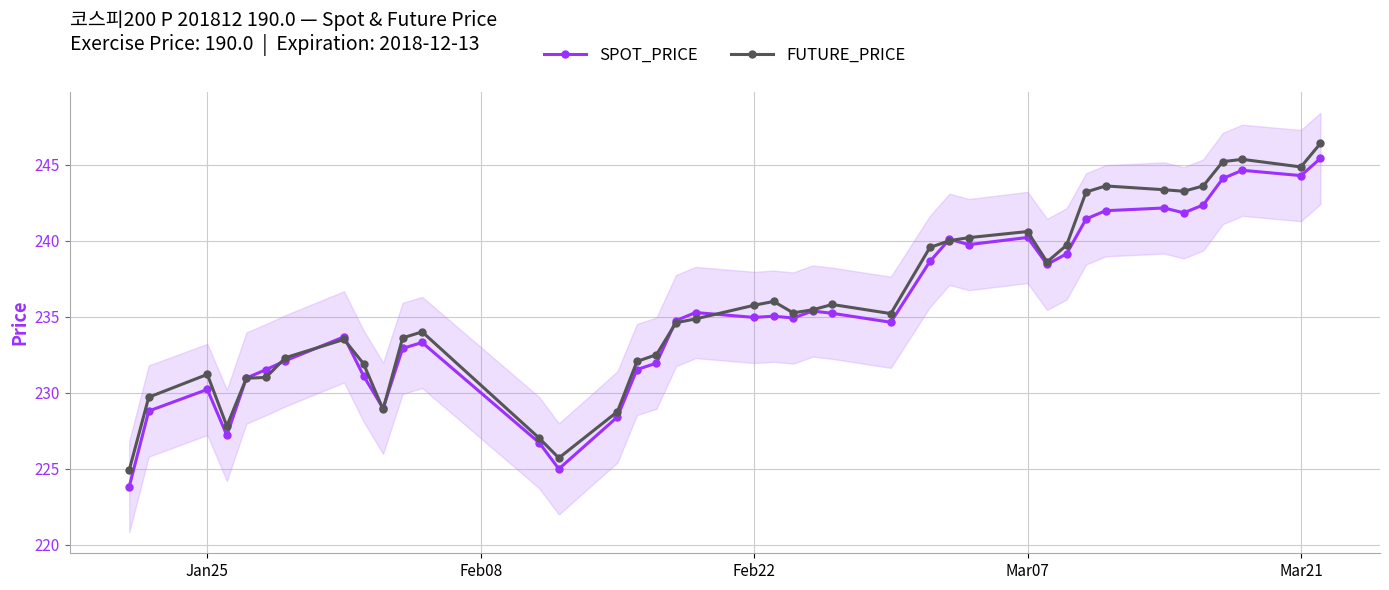

How many interior local peaks does the SPOT_PRICE series have?

10